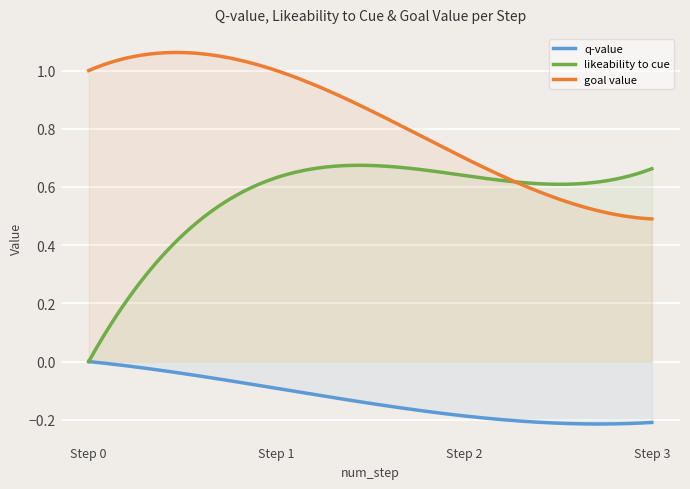

True or false: goal value and q-value cross at least once.

False